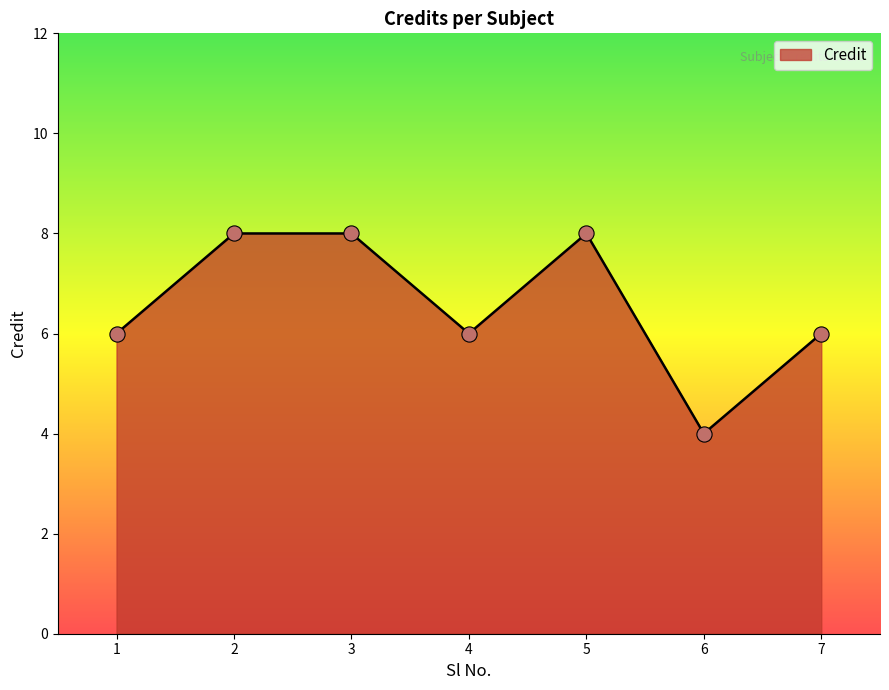

What is the ratio of the value at 5 to the value at 4?

1.3